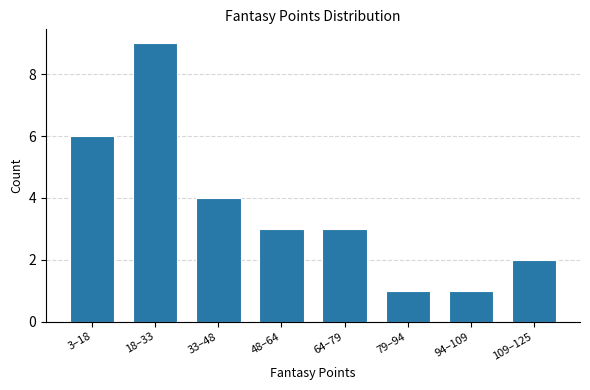

Reading right to left, what are all the values shown in this chart?

109–125=2	94–109=1	79–94=1	64–79=3	48–64=3	33–48=4	18–33=9	3–18=6